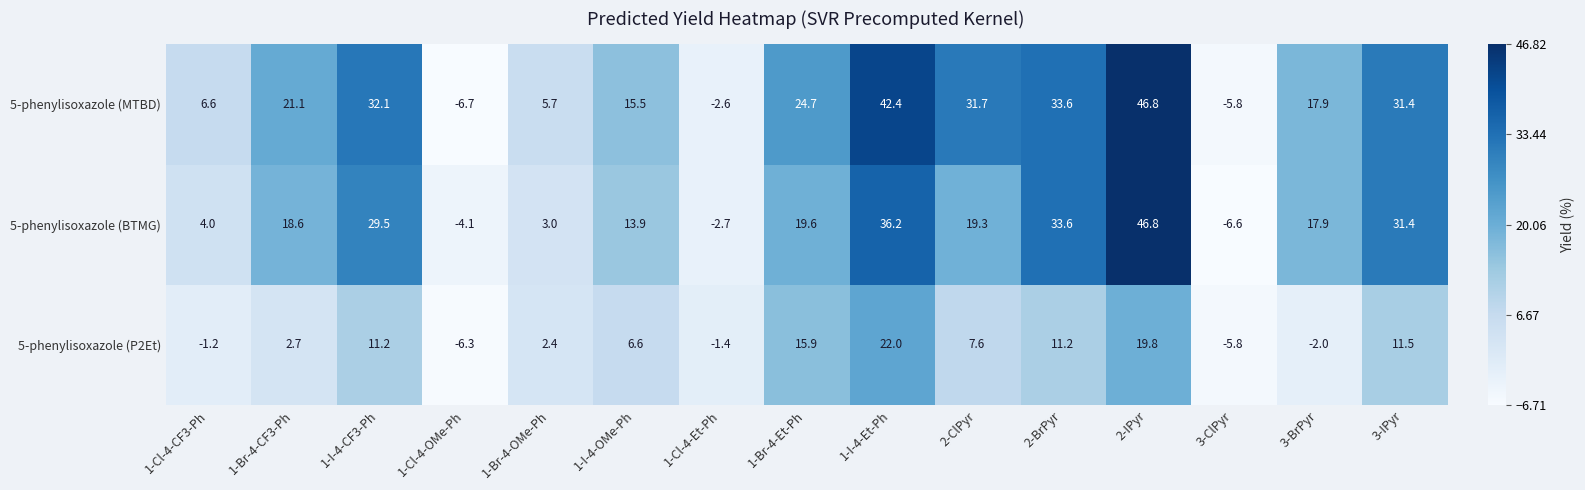

Which series has the largest total across all categories?

5-phenylisoxazole (MTBD)